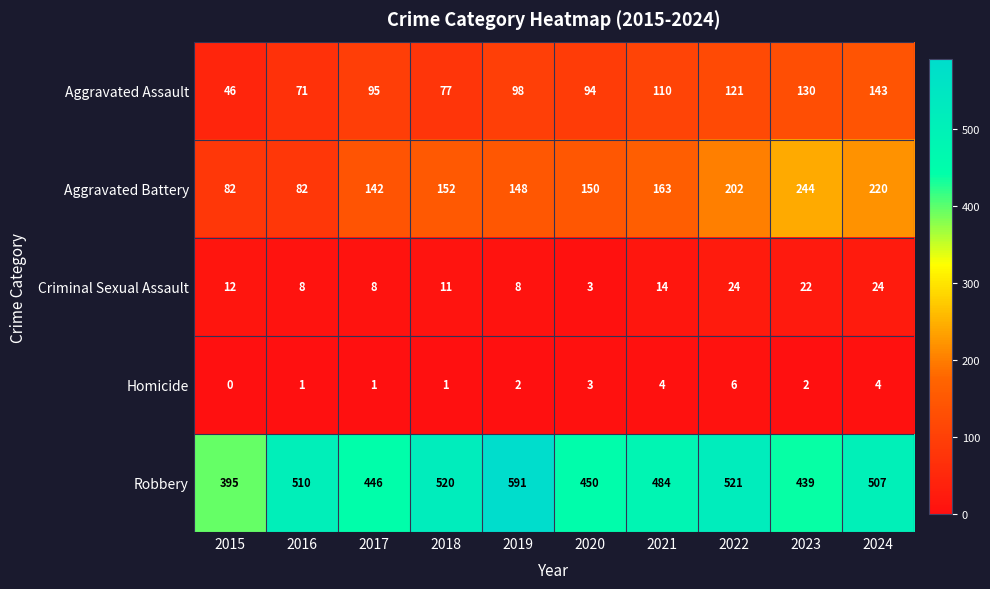

What is the spread (max minus min) of values at 2015?

395